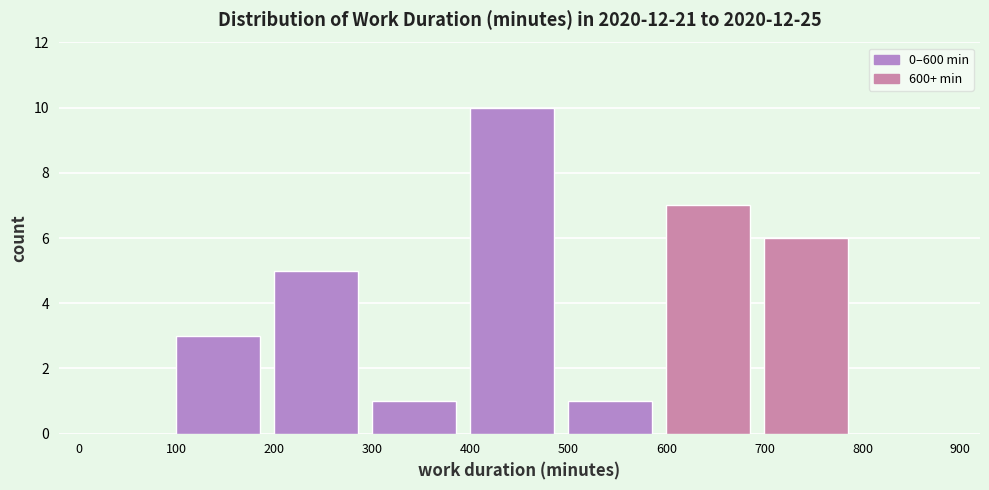

Reading left to right, list every bar in this chart as the range it spans on the x-axis followed by its height. The values are not printed on the chart, so give them approximately, as read against the axis.

0 to 100: 0
100 to 200: 3
200 to 300: 5
300 to 400: 1
400 to 500: 10
500 to 600: 1
600 to 700: 7
700 to 800: 6
800 to 900: 0